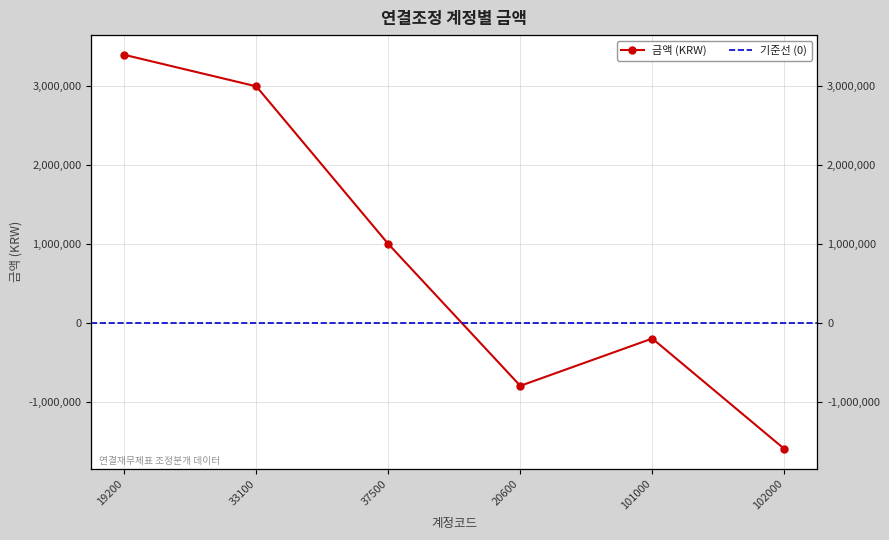

What is the difference between the maximum and minimum values?

5000000